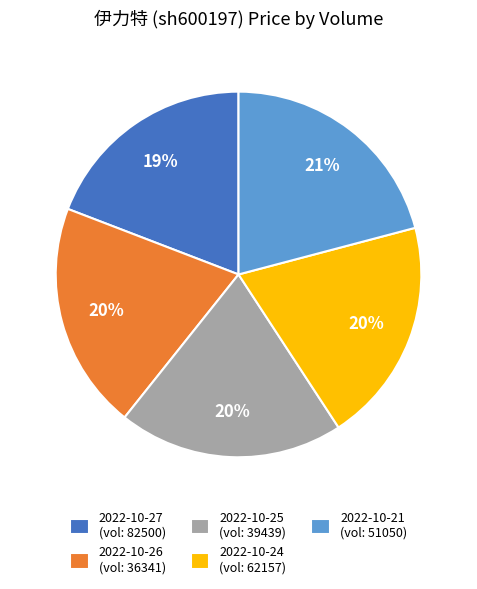

Which slice is the largest?

2022-10-21 (vol: 51050)